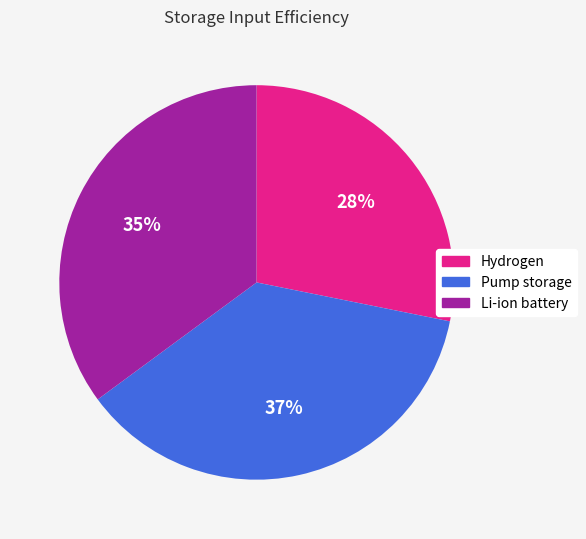

Combined, do Hydrogen and Pump storage account for over 50%?

Yes